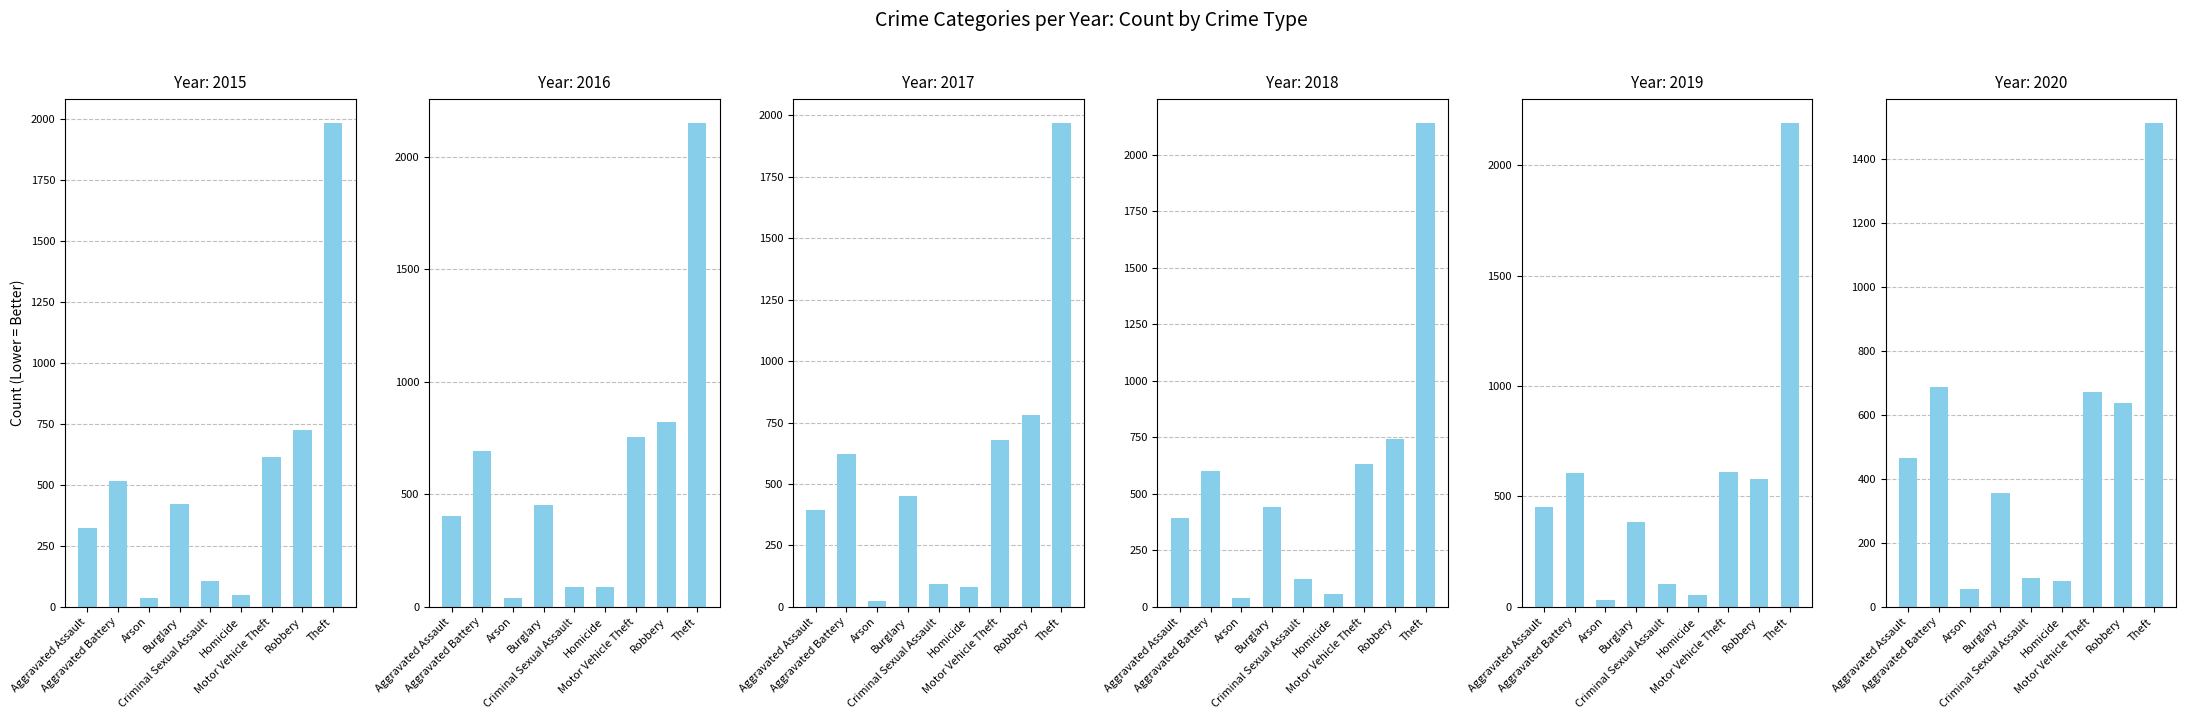

The 2016 series shows 657 at Burglary. True or false?

False